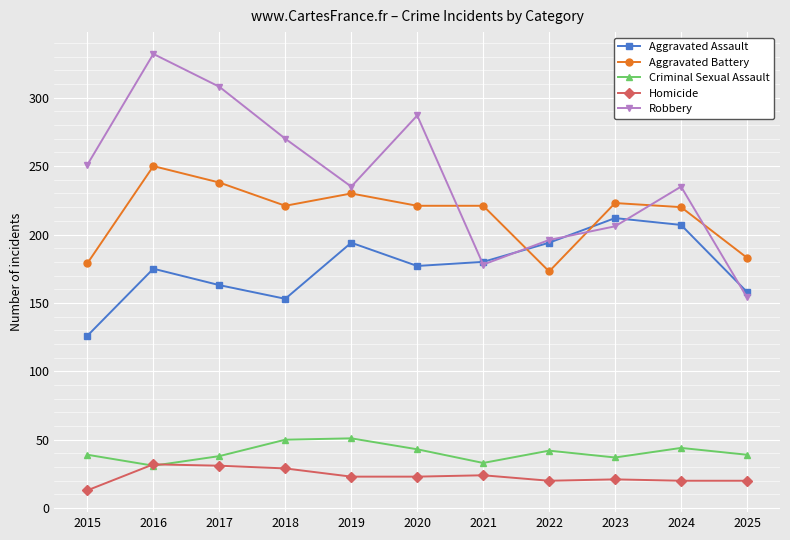

What is the highest value of the Robbery series?

332